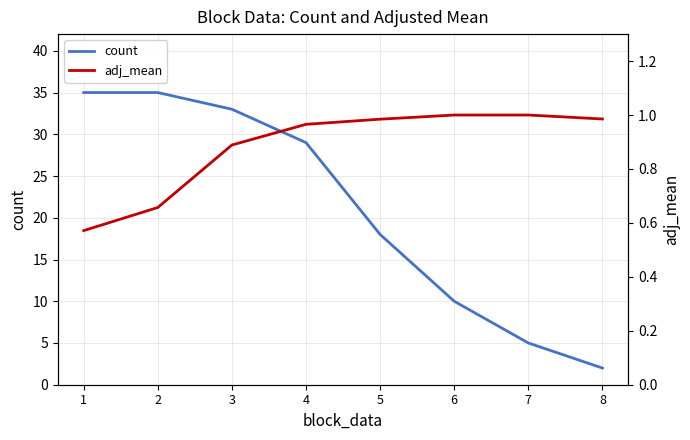

Rank the series by their maximum value, from lowest to highest.

adj_mean, count